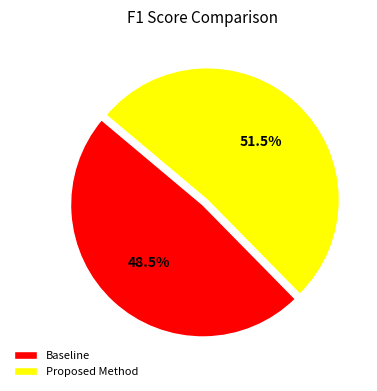

Which category has the smallest portion of the pie?

Baseline